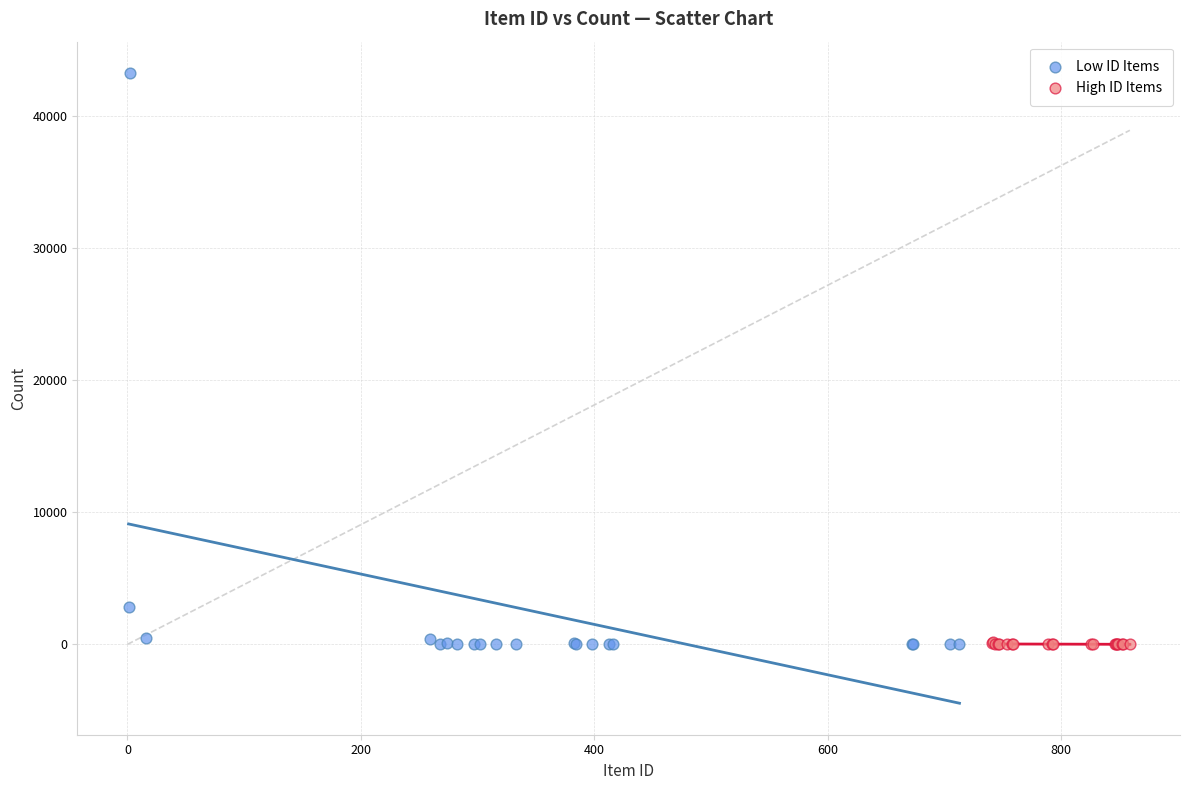

Which series has the largest Y range (max minus min)?

Low ID Items